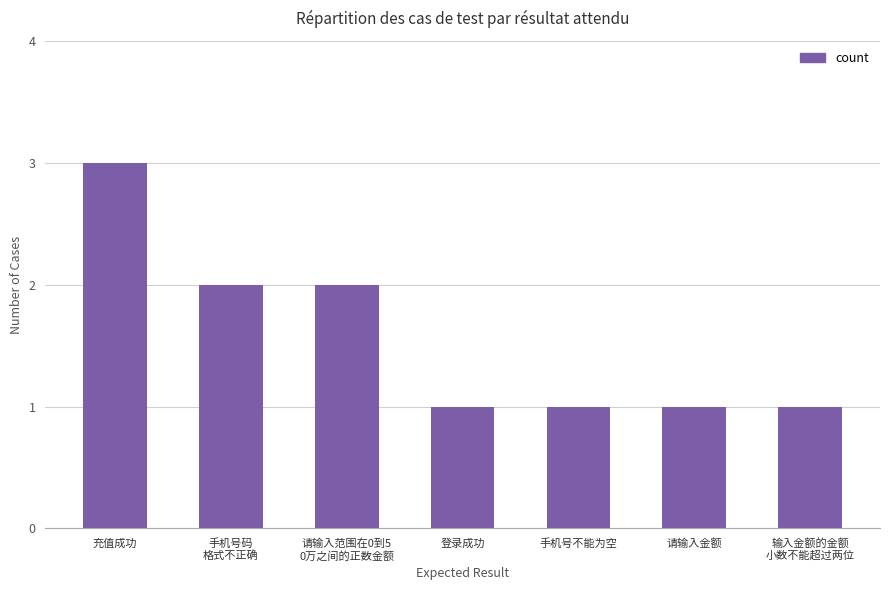

What value does the data have at 请输入范围在0到5
0万之间的正数金额?

2